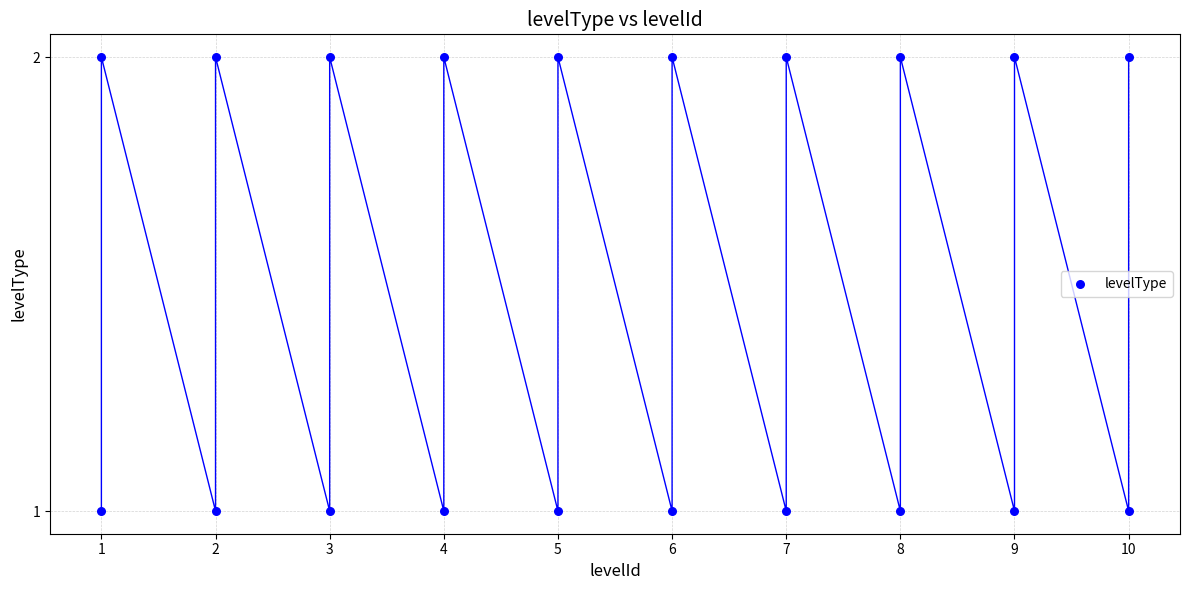

What is the range of X values (max minus min)?

9